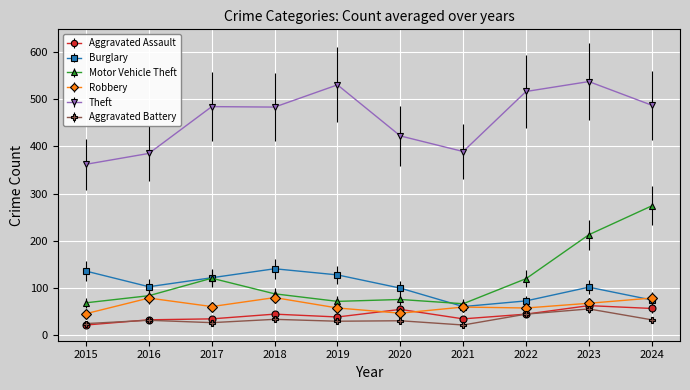

Where is the first local minimum for Robbery?

2017